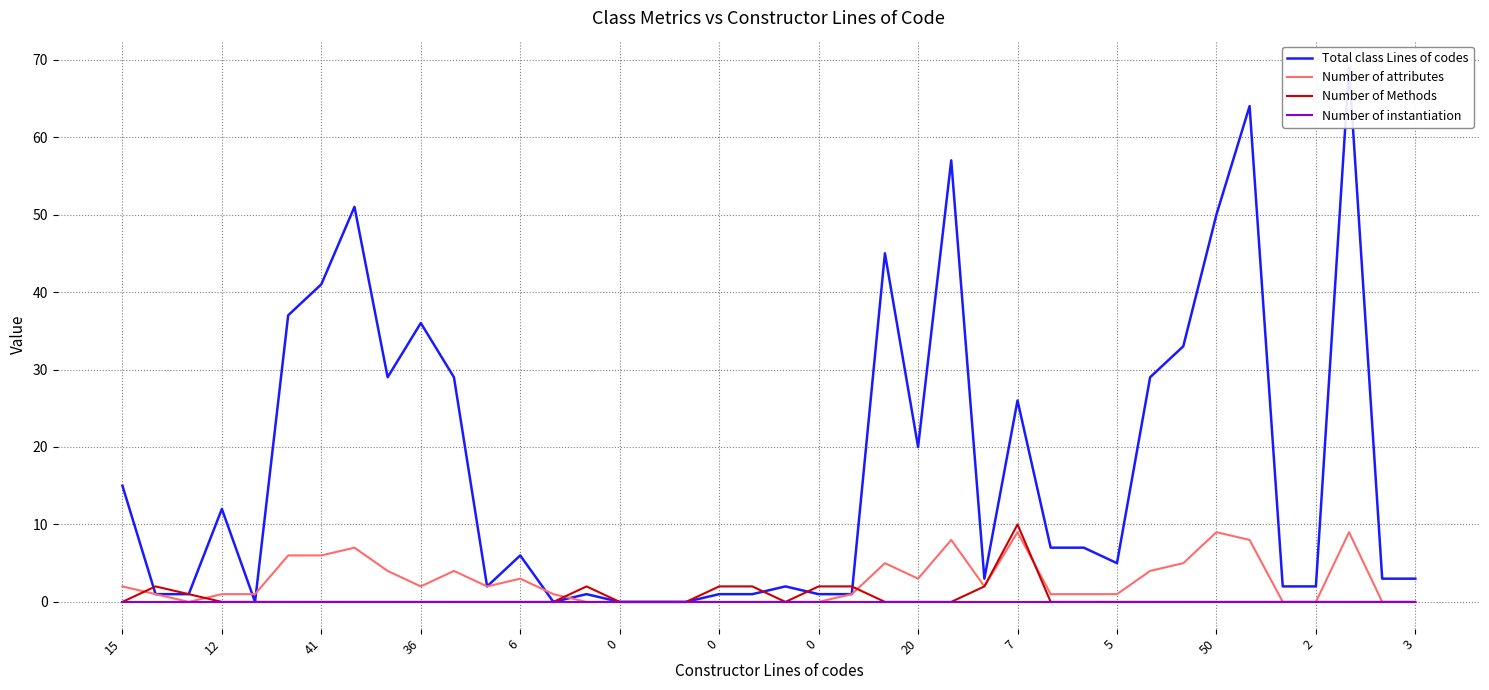

What is the total value across all series at 19?

3